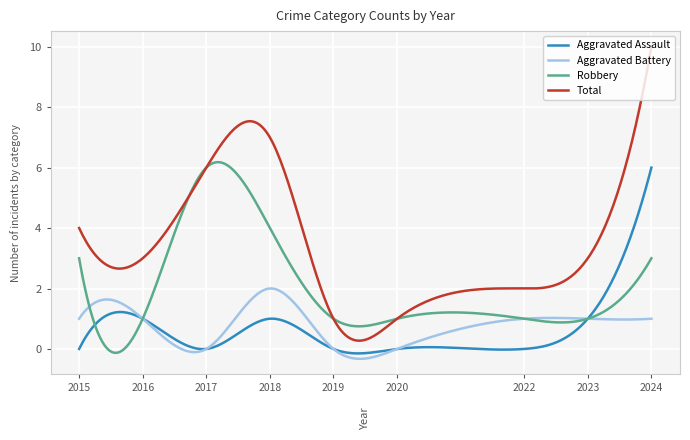

What are all the series names shown in the legend?

Aggravated Assault, Aggravated Battery, Robbery, Total